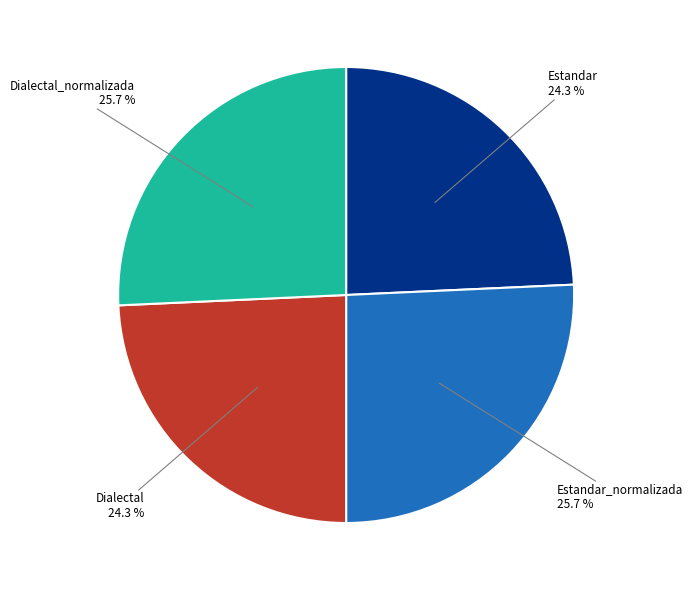

Count the number of slices in the pie.

4